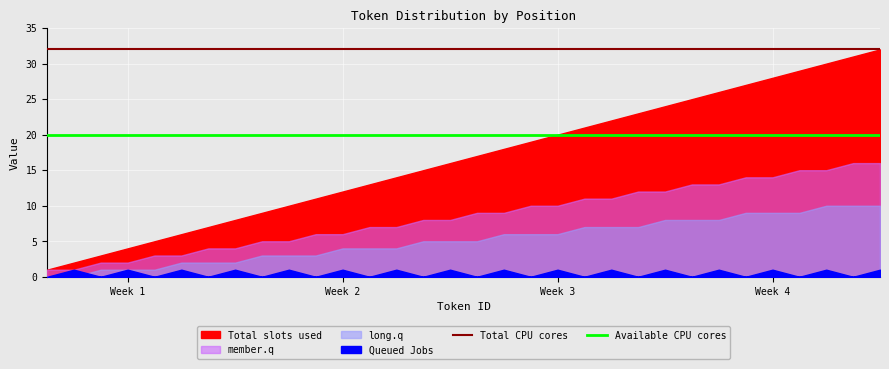

What is the maximum value for Total CPU cores?

32